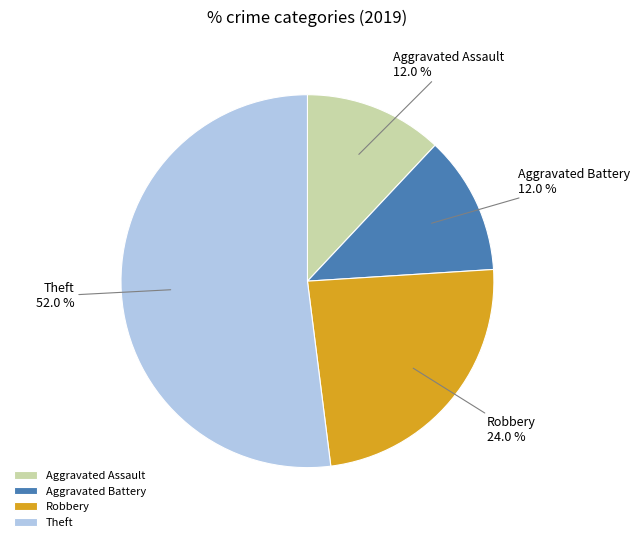

Is there any slice that represents more than half of the pie?

Yes